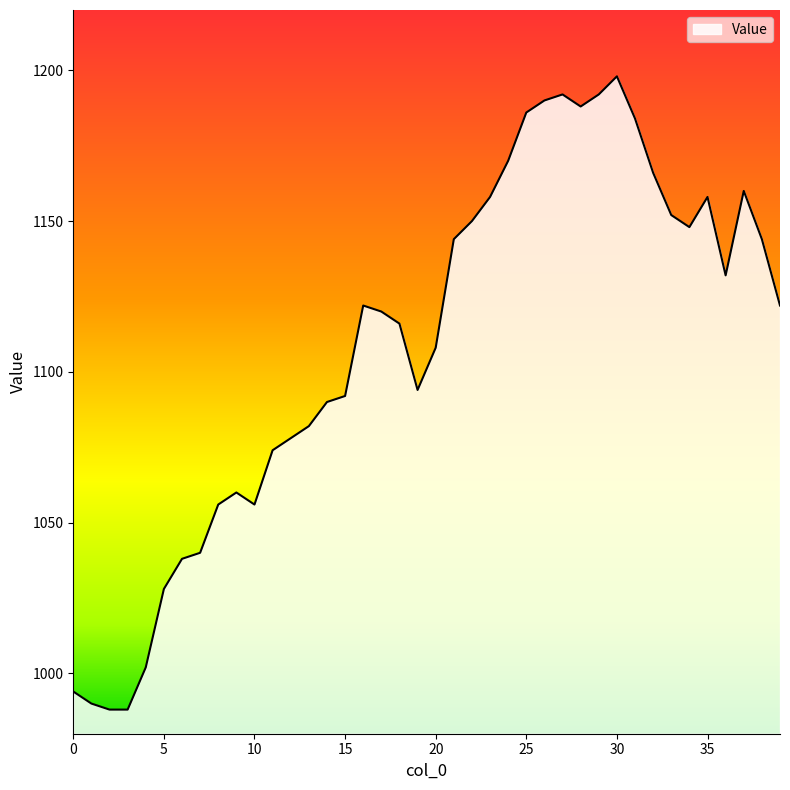

What is the maximum value shown in the chart?

1198